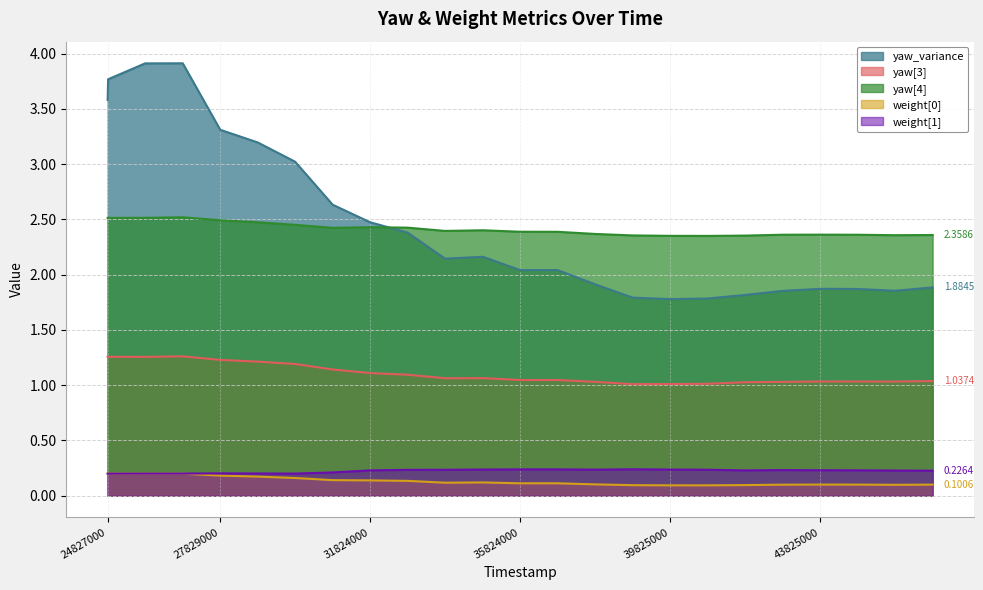

Count the number of data series in this chart.

5